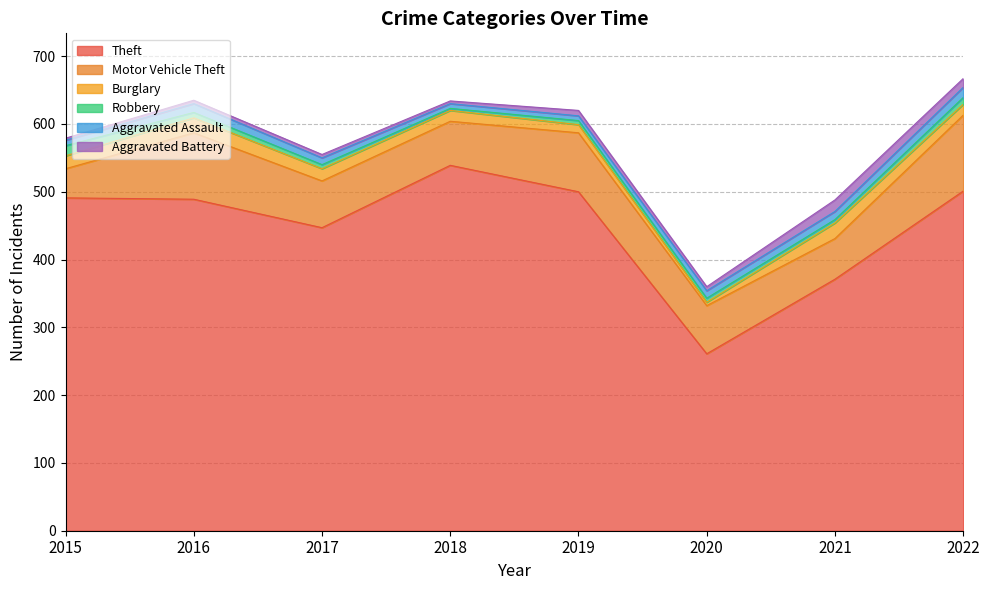

Where does the Theft series first go above 491?

2018